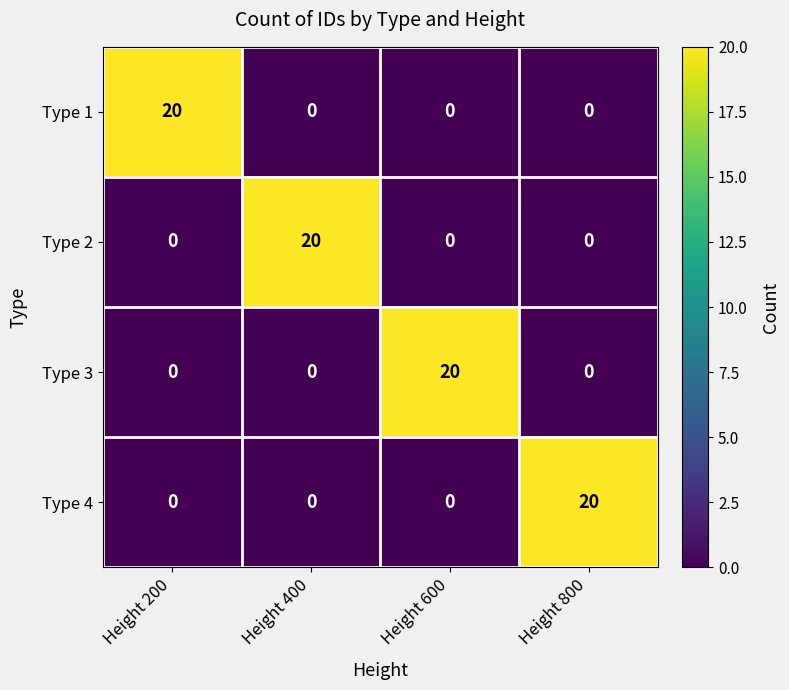

The Type 1 series shows 0 at Height 800. True or false?

True